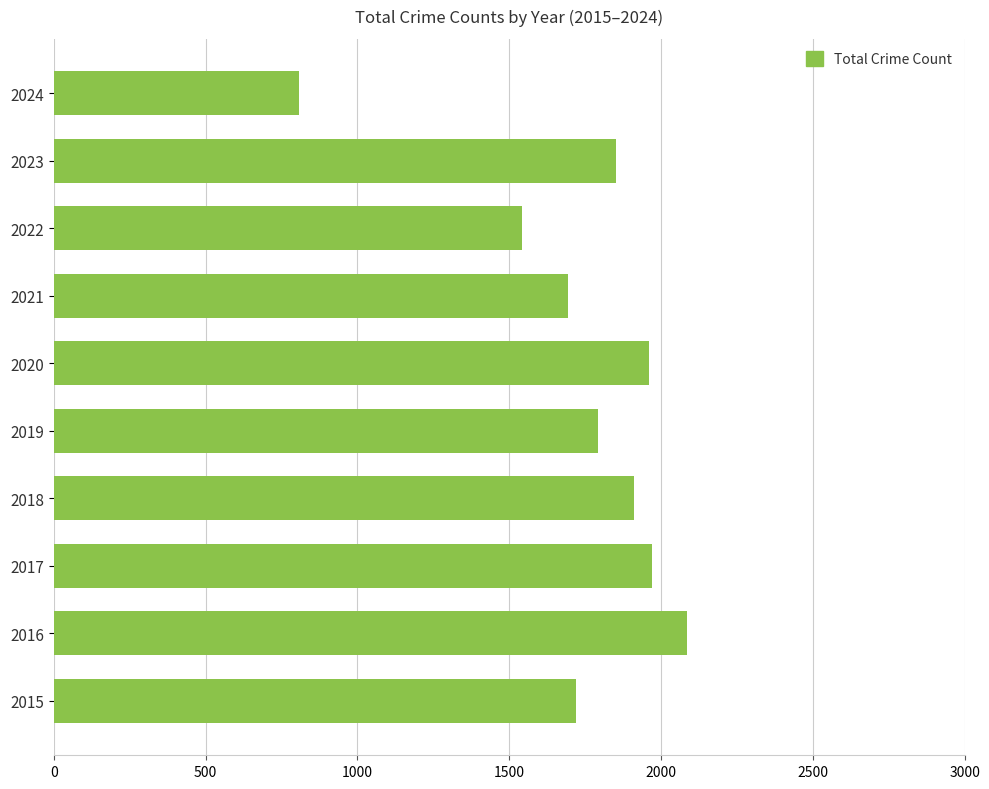

The value at 2015 is 2656. True or false?

False